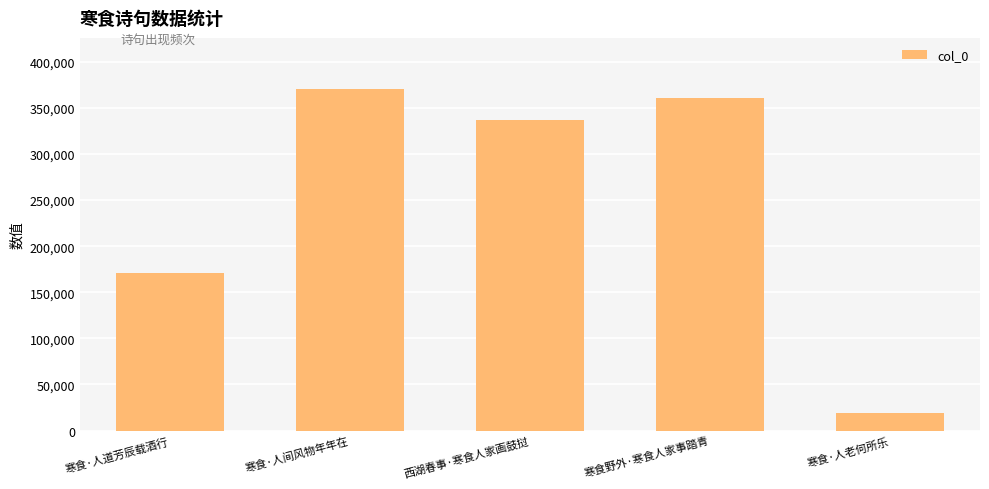

The chart shows a value of 656168 at 寒食·人间风物年年在. True or false?

False